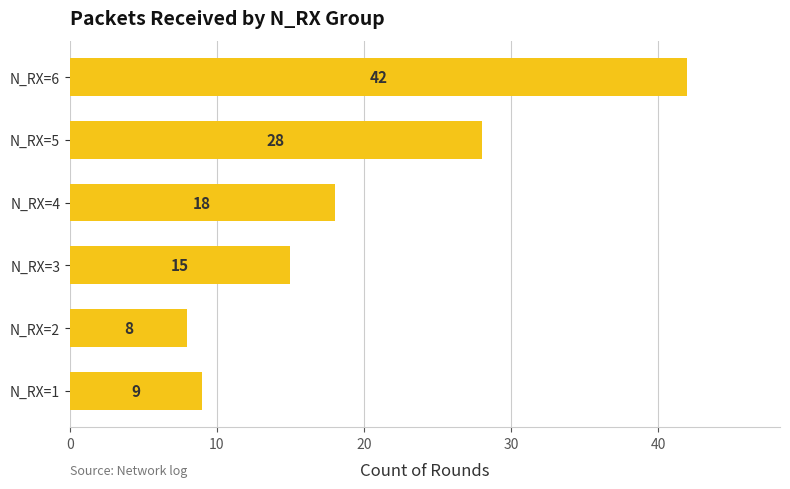

Does the chart contain stacked bars?

No